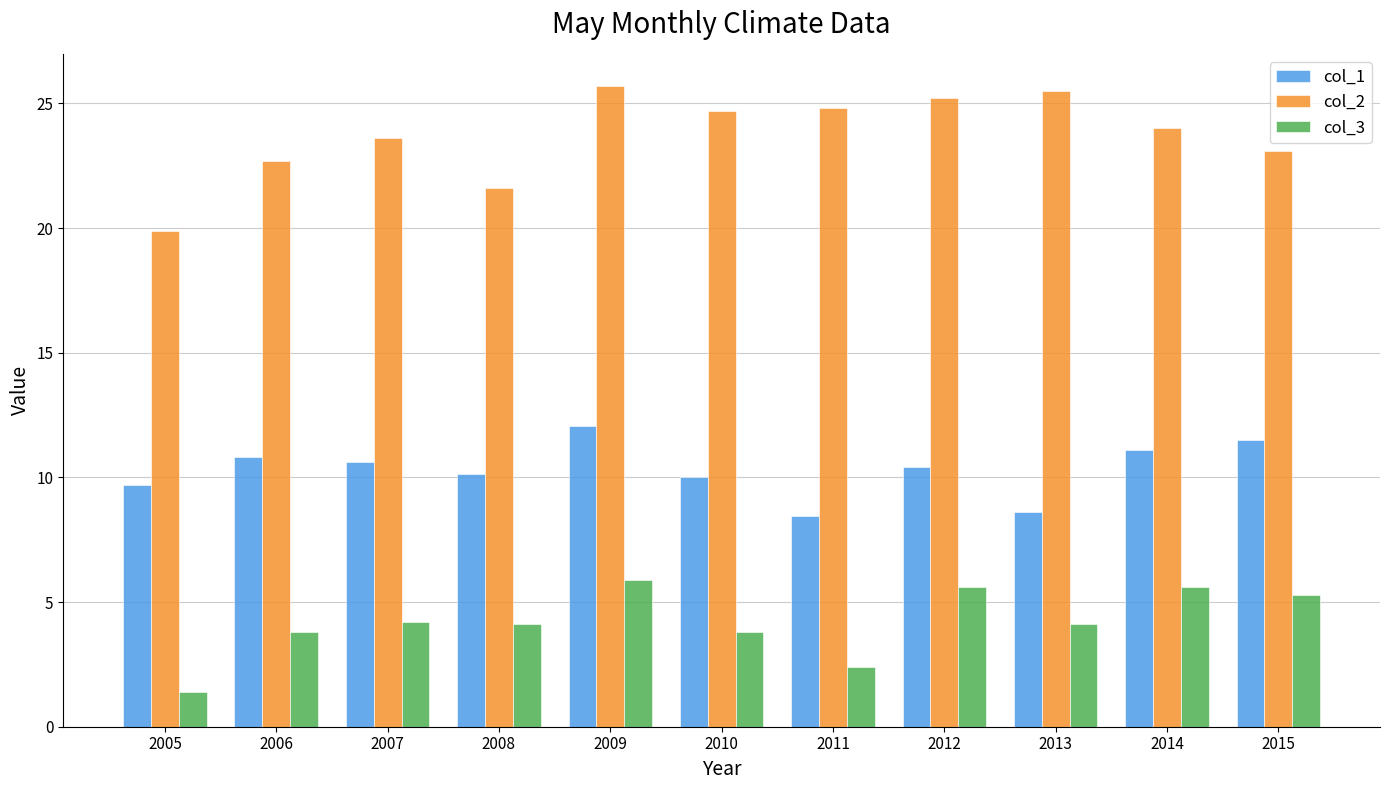

At how many categories does at least one series exceed 10?

11